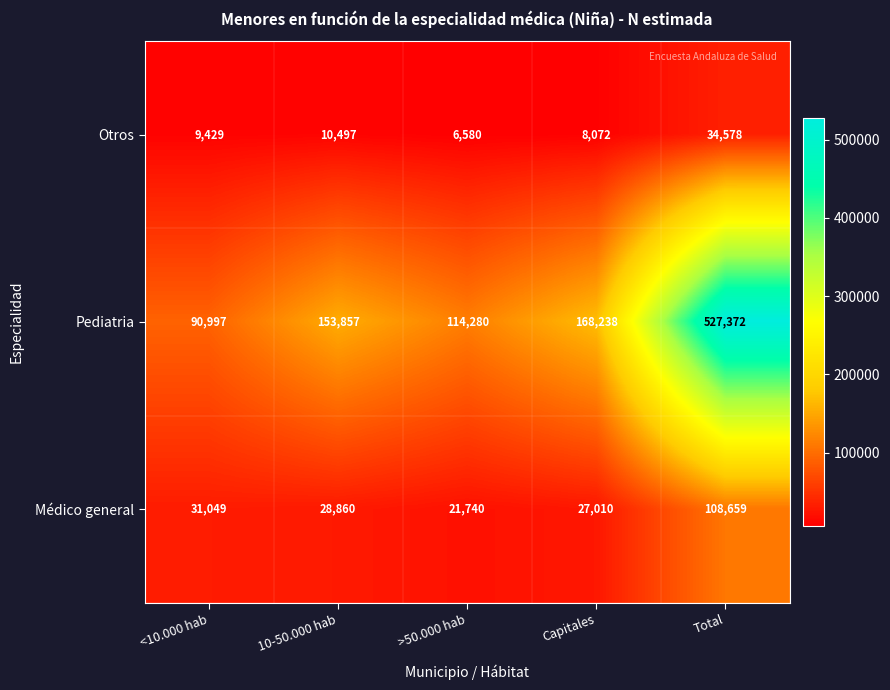

At which label does Pediatria reach its peak?

Total